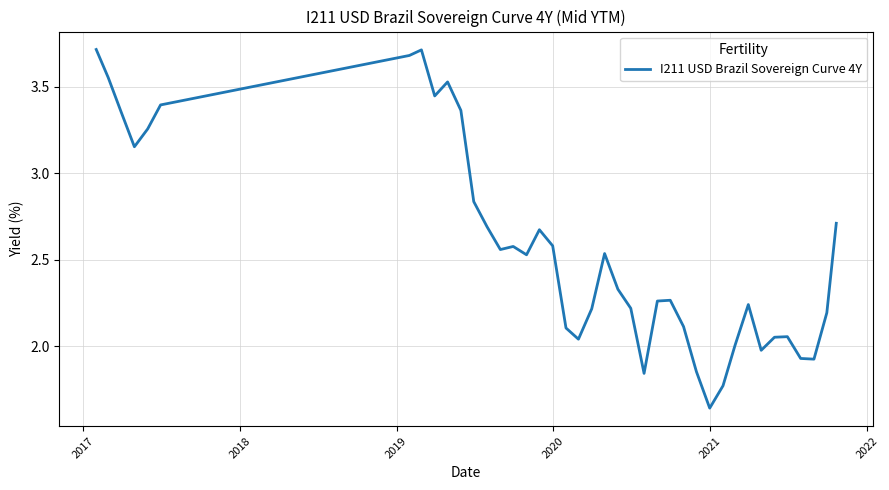

What is the maximum value shown in the chart?

3.7